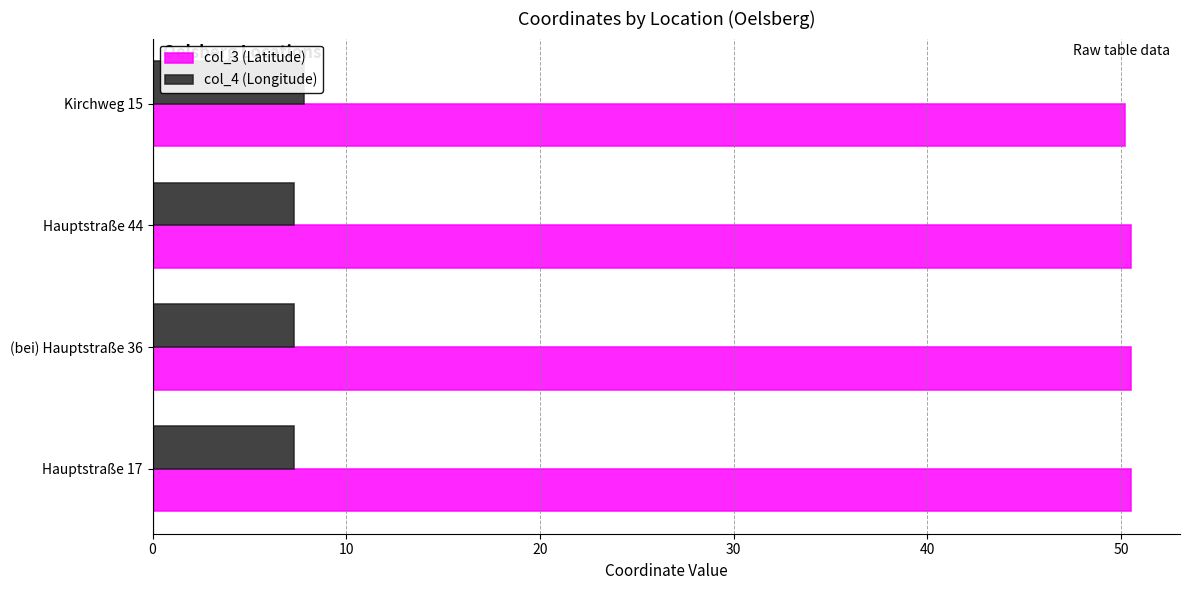

True or false: col_3 (Latitude) has a value of 50.5 at Hauptstraße 17.

True